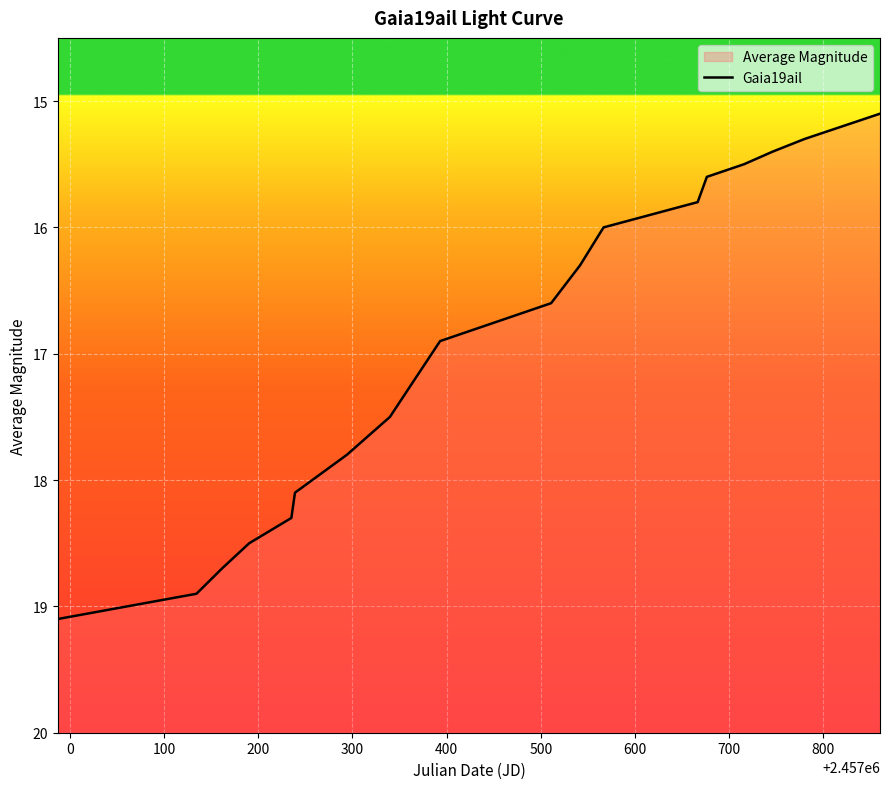

The chart shows a value of 24.9 at 600. True or false?

False